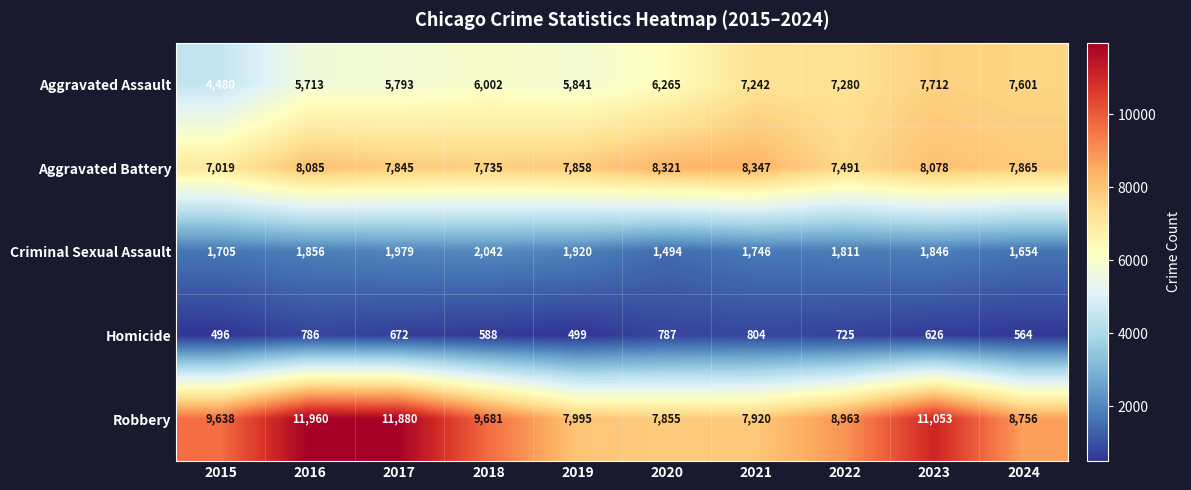

At which category does the chart reach its peak across all series?

2016